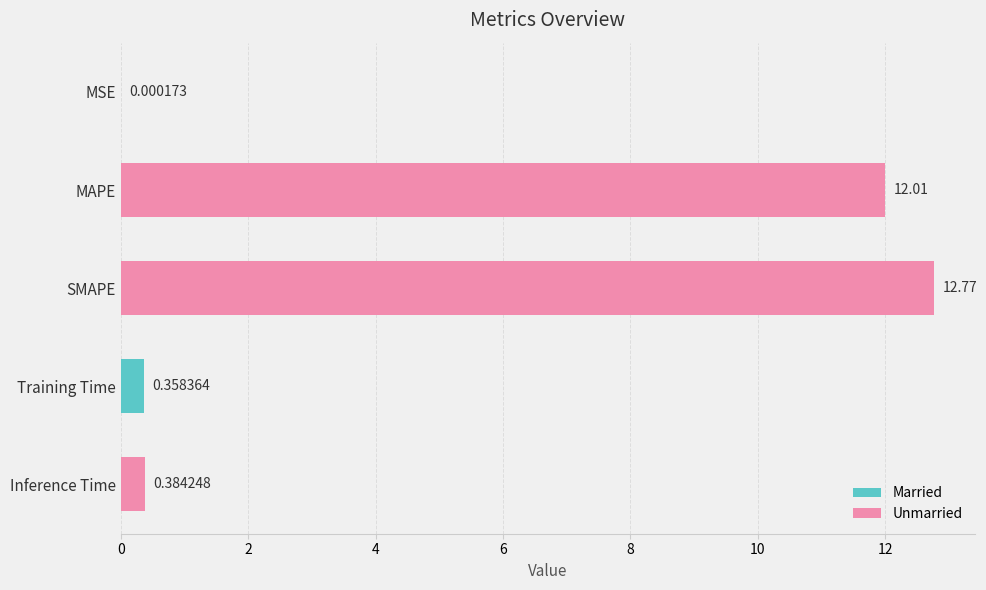

Which has a higher value, MAPE or Inference Time?

MAPE